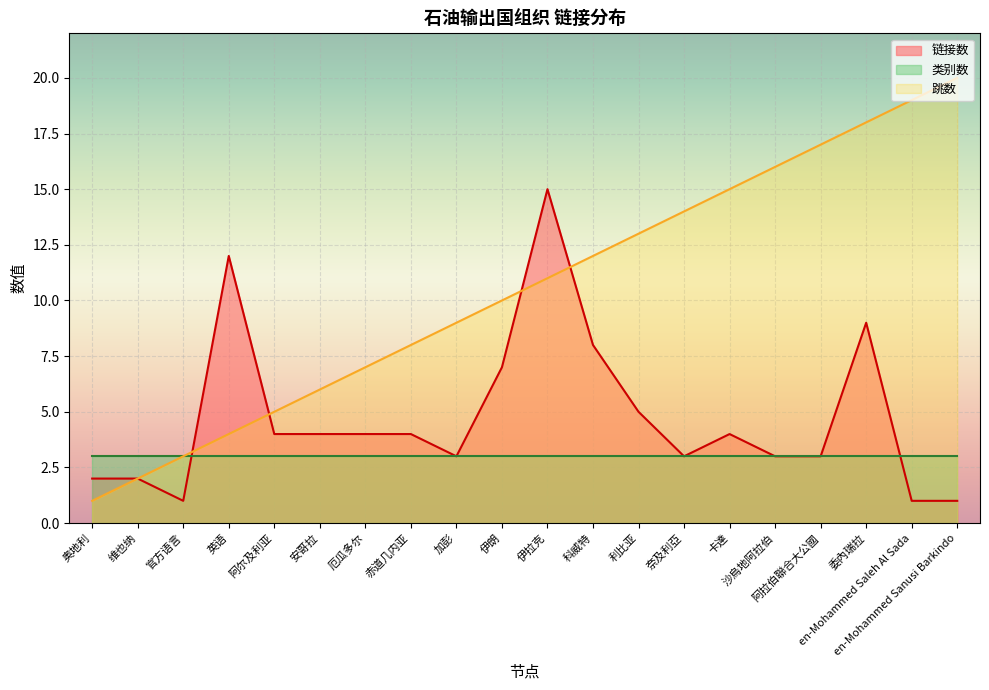

List the series in order of their overall mean, highest first.

跳数, 链接数, 类别数